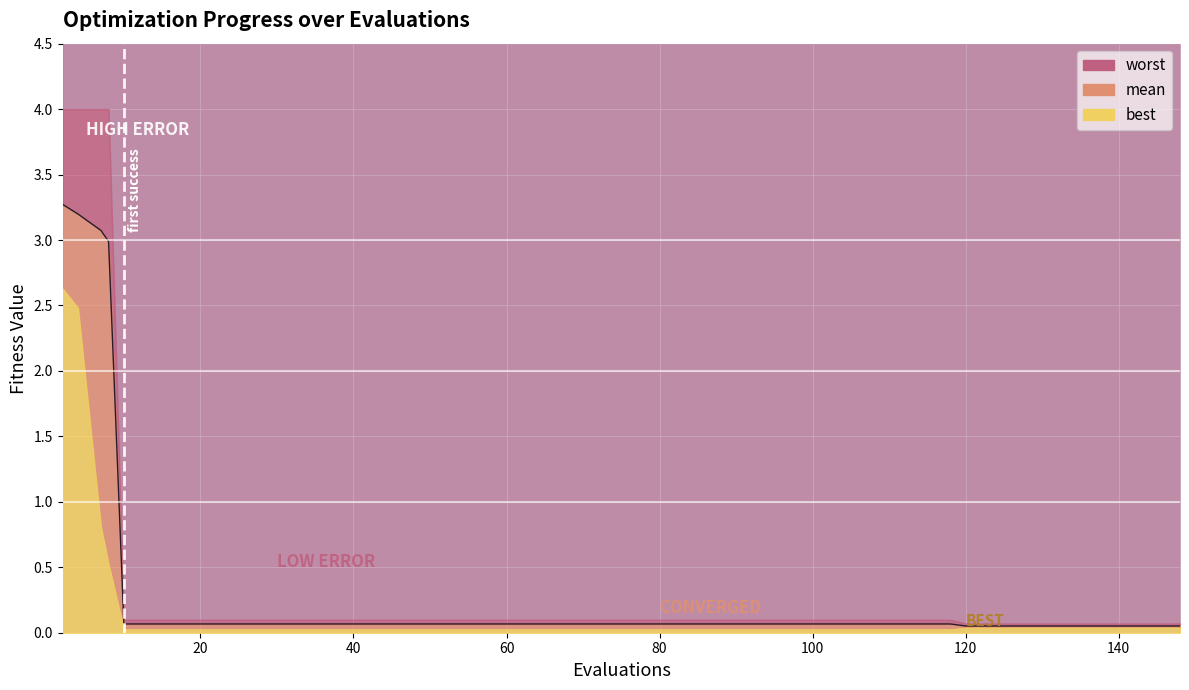

Rank the series at 4 from lowest to highest value.

best, mean, worst